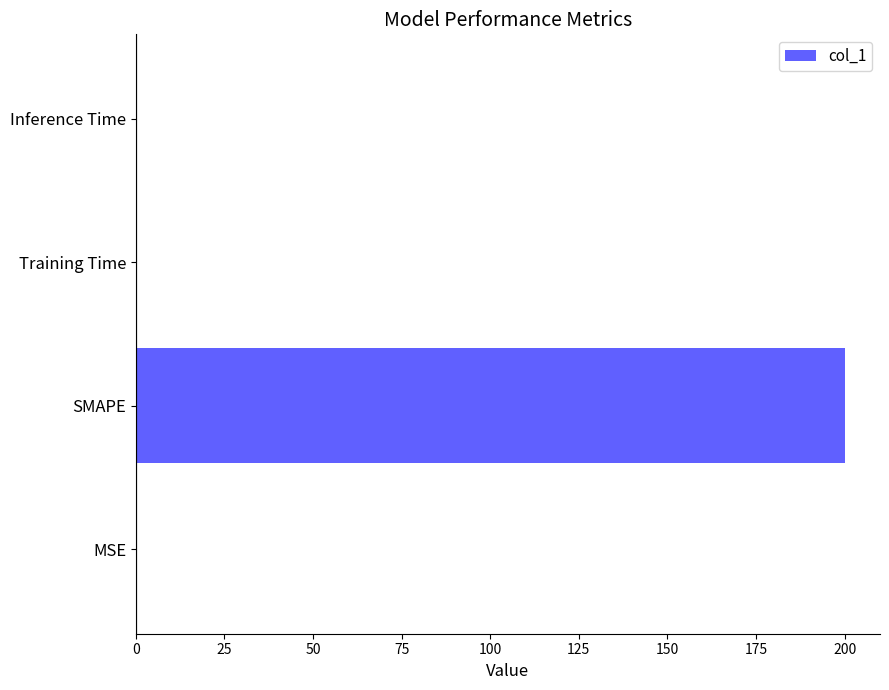

The chart shows a value of 200.0 at SMAPE. True or false?

True